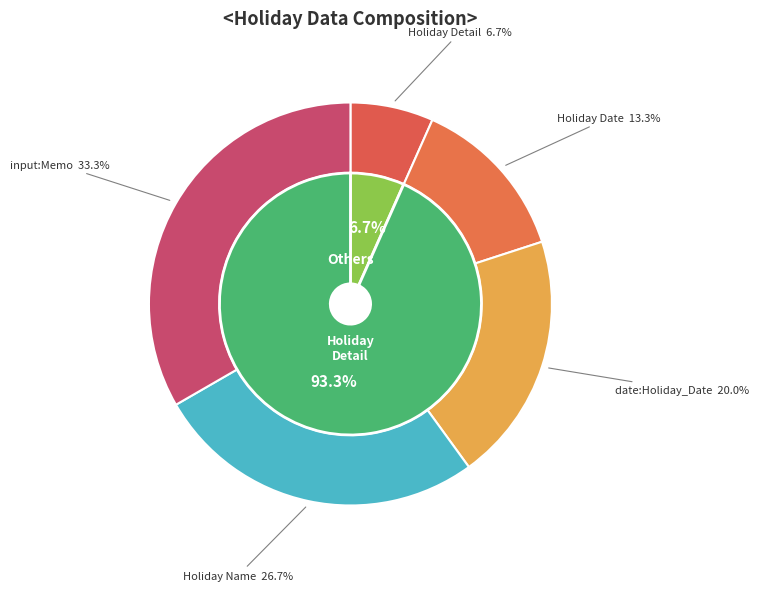

Combined, do Holiday Name and Holiday Date account for over 50%?

No